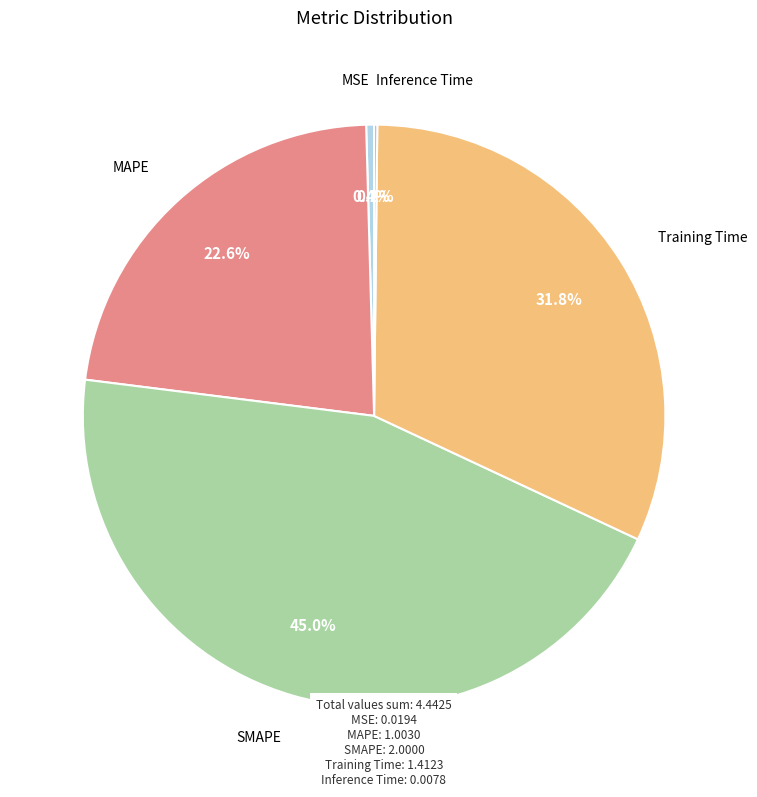

Is there a majority slice in this chart?

No